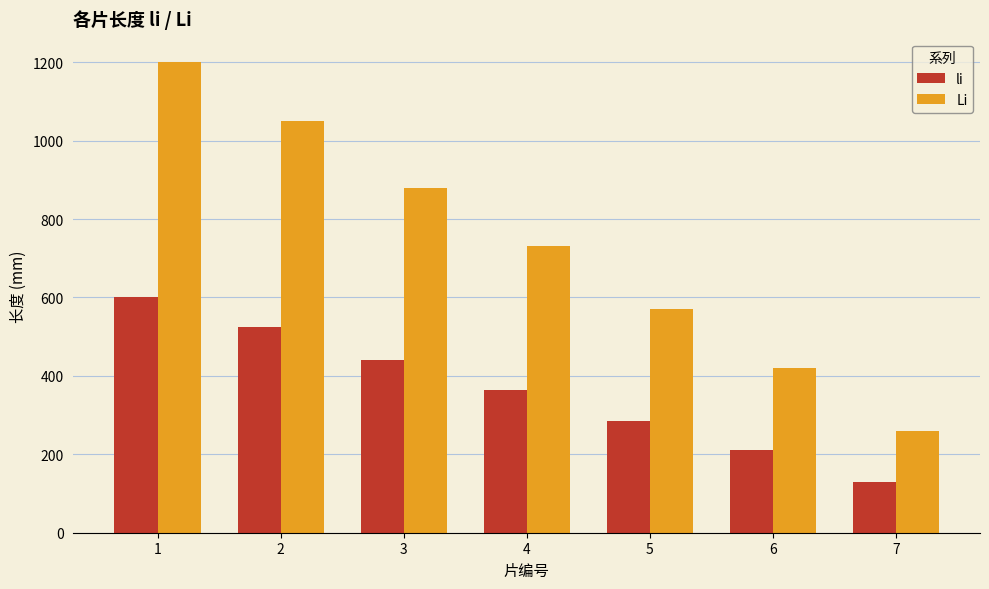

Which series has the largest range (max minus min)?

Li